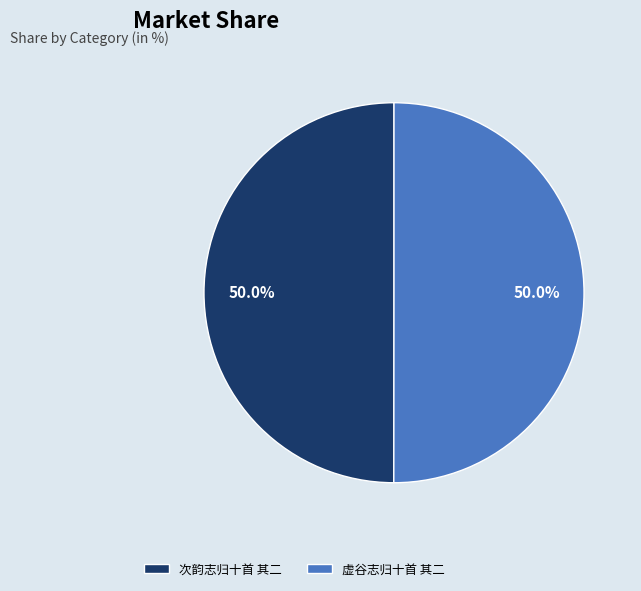

Combined, what portion of the pie is 虚谷志归十首 其二 and 次韵志归十首 其二?

100.0%